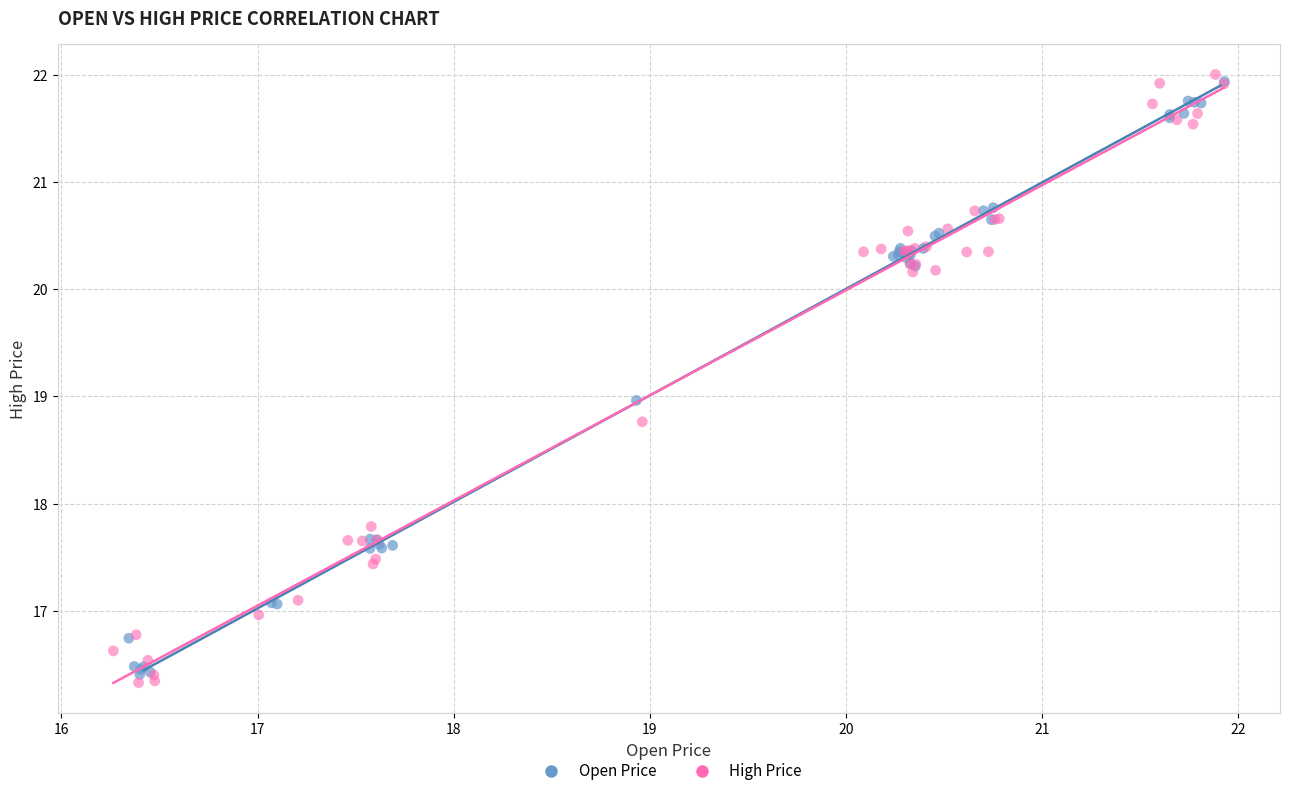

Which series has the largest Y range (max minus min)?

High Price